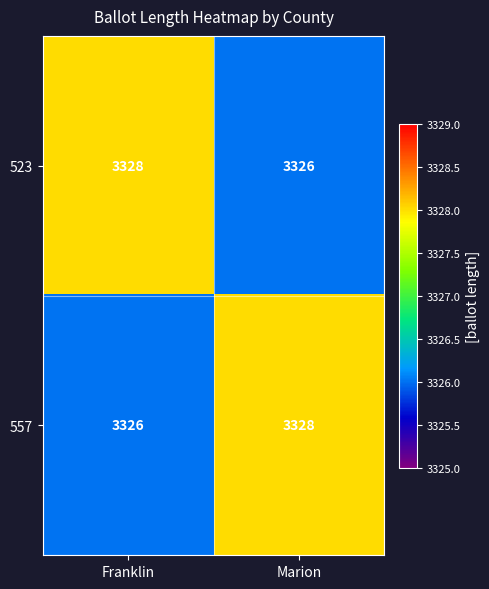

List the labels in order of 557 value, largest first.

Marion, Franklin